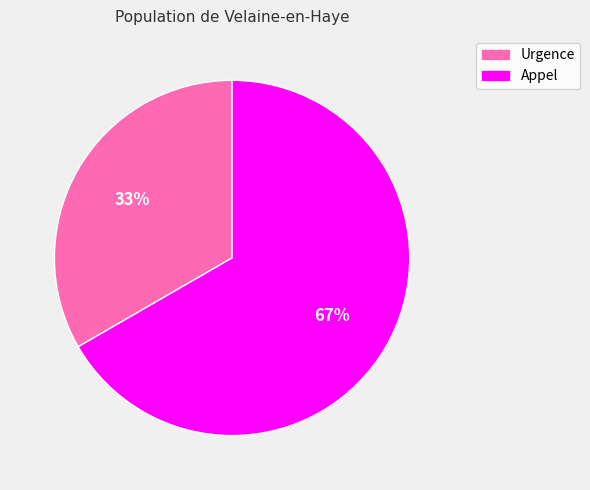

Which slice is the largest?

Appel